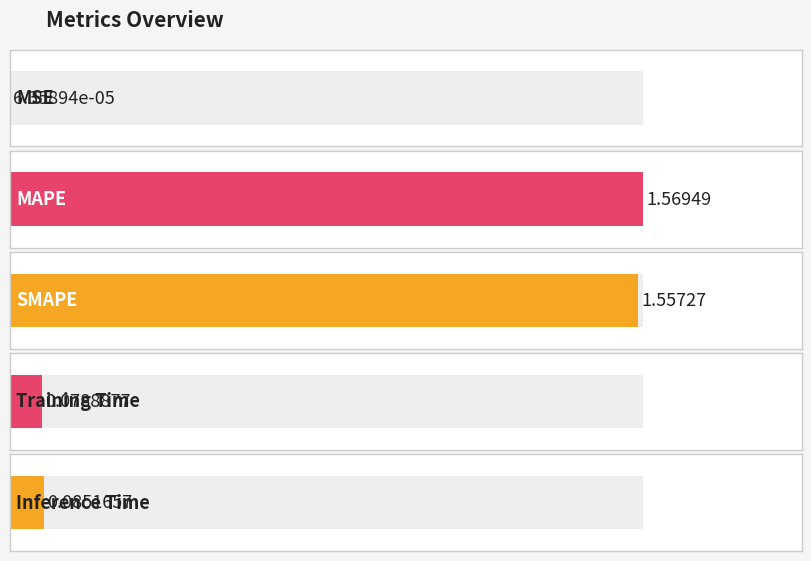

Reading left to right, what are all the values shown in this chart?

0.0	1.6	1.6	0.1	0.1